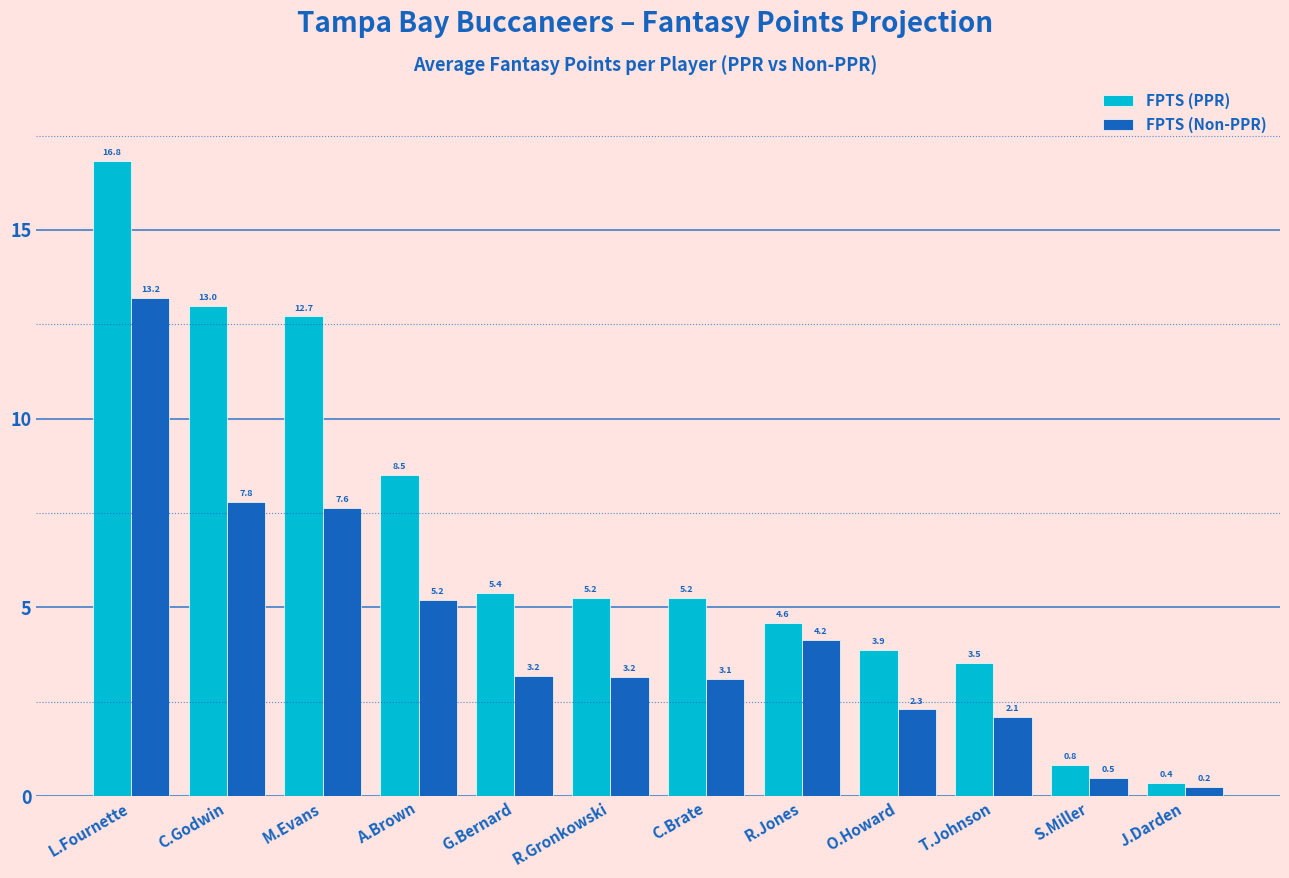

Which category has the lowest value across all series?

J.Darden